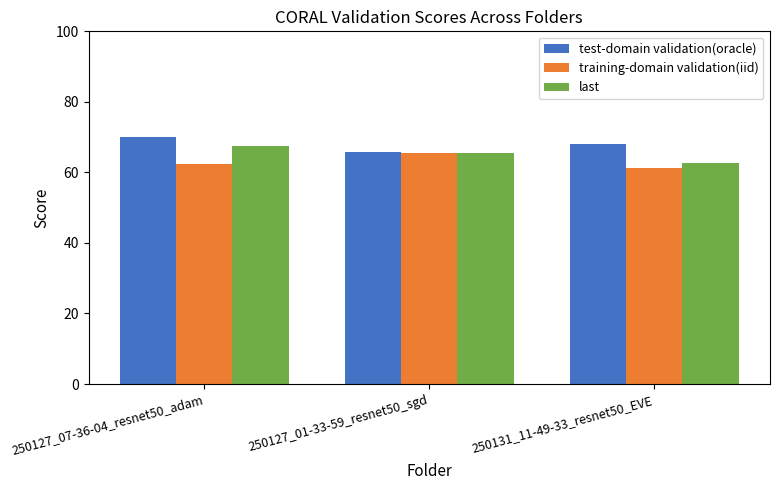

Is it true that test-domain validation(oracle) equals 70.0 at 250127_07-36-04_resnet50_adam?

True